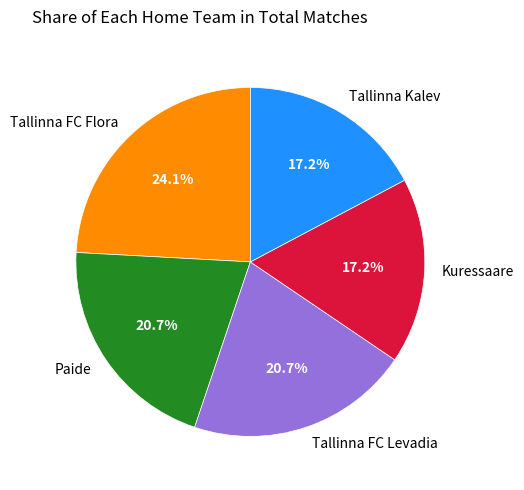

What is the ratio of the value at Tallinna FC Levadia to the value at Kuressaare?

1.2